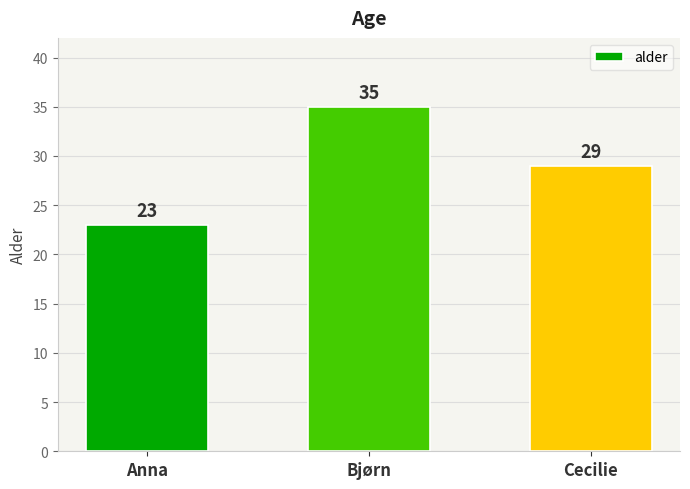

What is the value of the 3rd bar from the left?

29